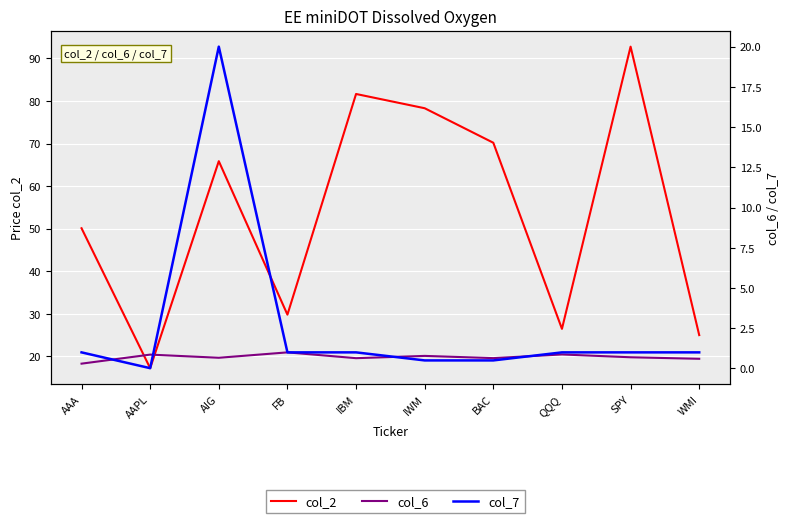

True or false: col_6 and col_2 cross at least once.

False